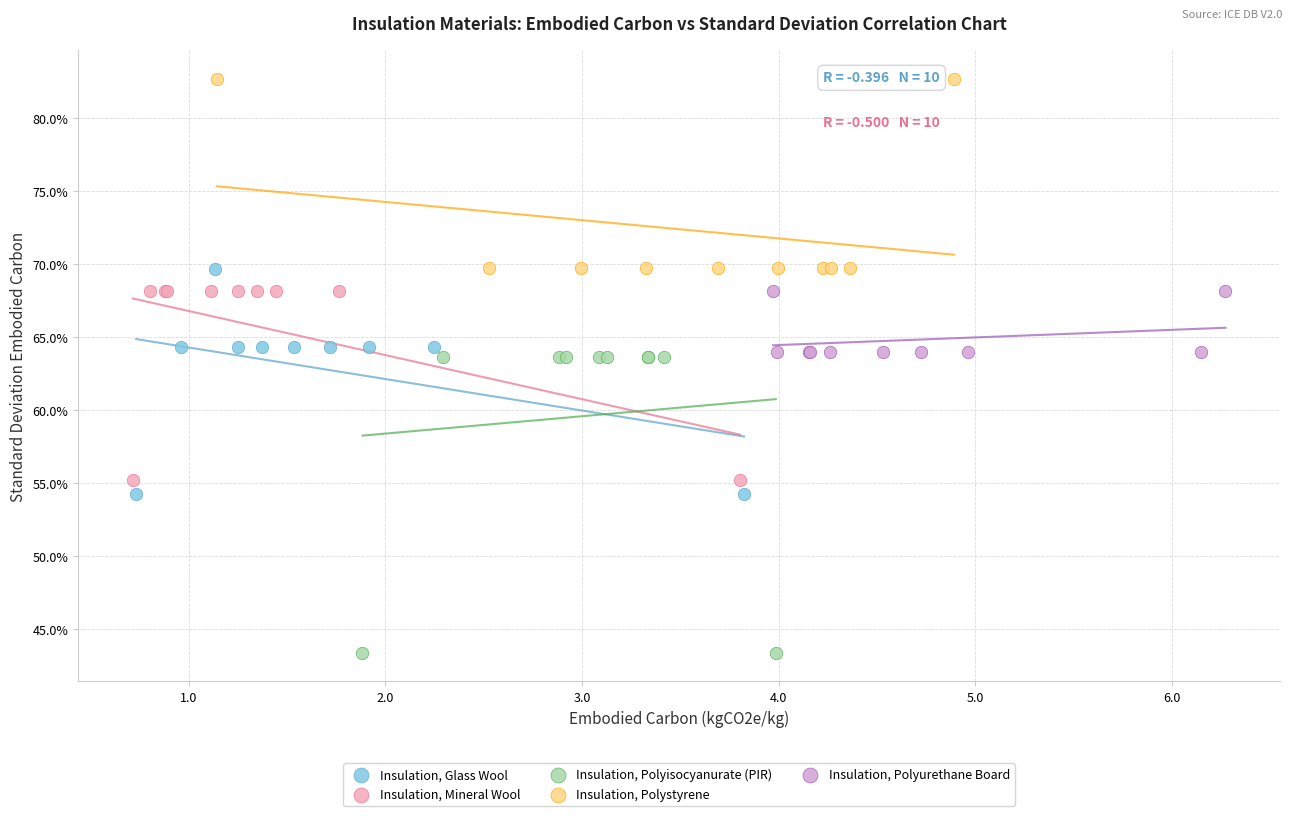

What are all the series names shown in the legend?

Insulation, Glass Wool, Insulation, Mineral Wool, Insulation, Polyisocyanurate (PIR), Insulation, Polystyrene, Insulation, Polyurethane Board